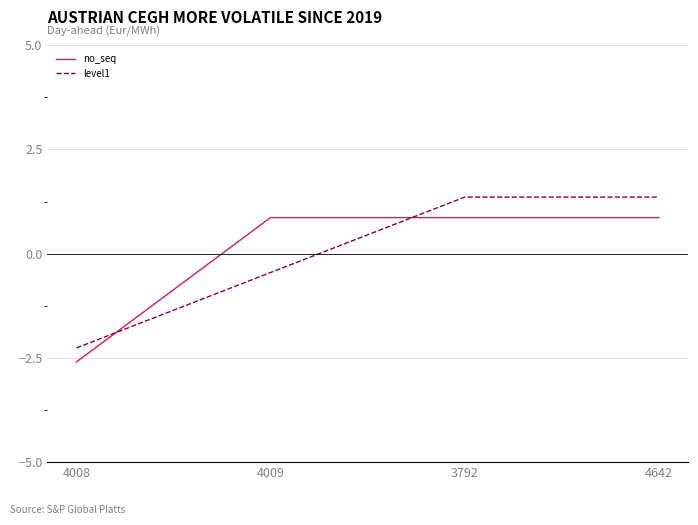

What is the total value across all series at 4009?

0.4